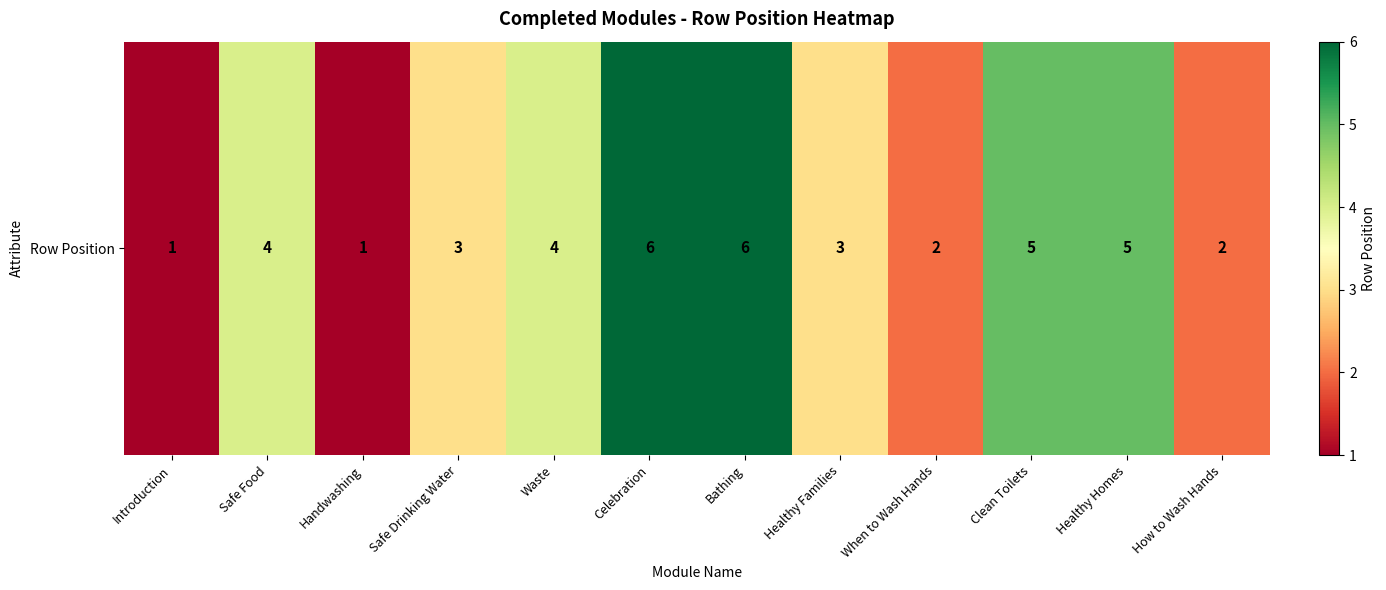

What is the minimum value shown in the chart?

1